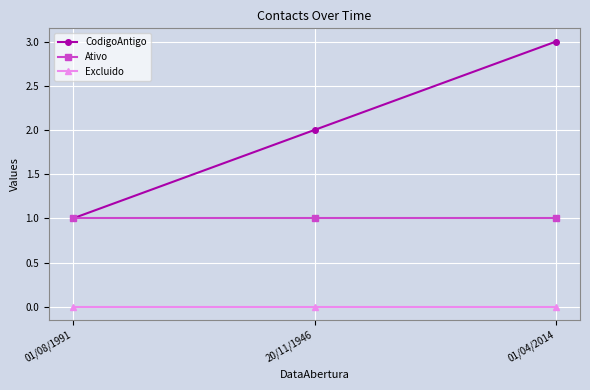

Rank the series at 20/11/1946 from lowest to highest value.

Excluido, Ativo, CodigoAntigo